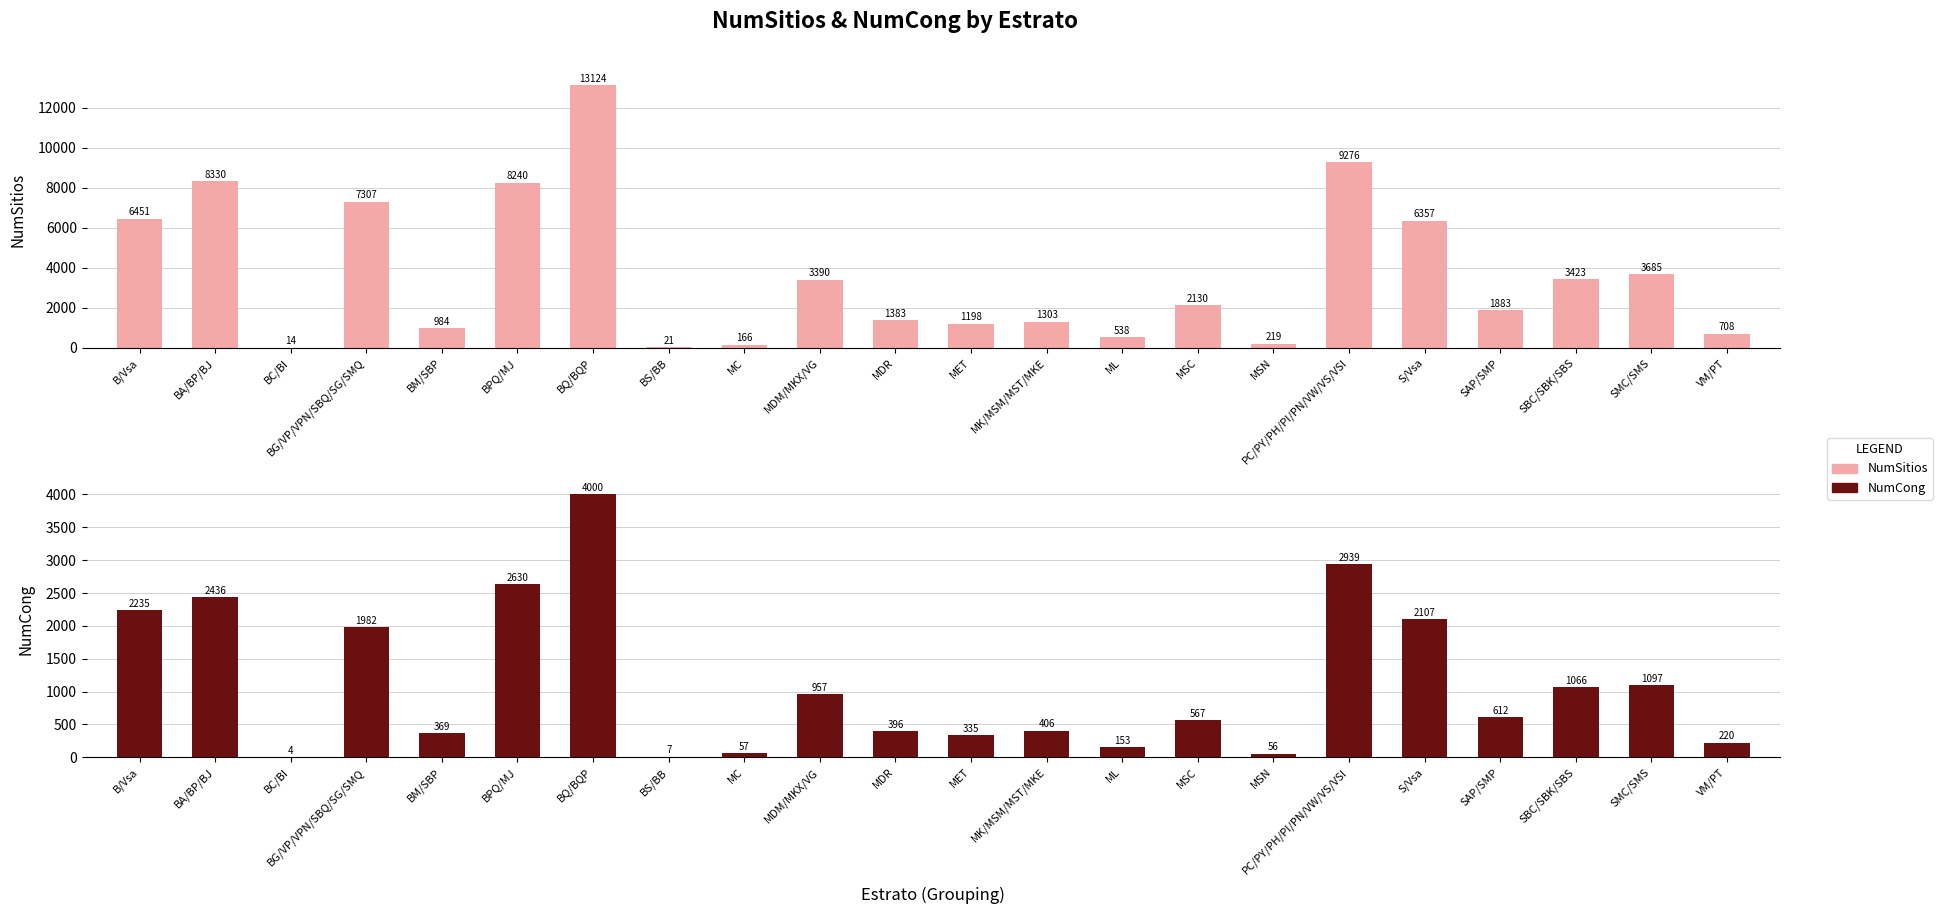

Reading left to right, what are all the values shown in this chart?

NumSitios: 6451	8330	14	7307	984	8240	13124	21	166	3390	1383	1198	1303	538	2130	219	9276	6357	1883	3423	3685	708
NumCong: 2235	2436	4	1982	369	2630	4000	7	57	957	396	335	406	153	567	56	2939	2107	612	1066	1097	220